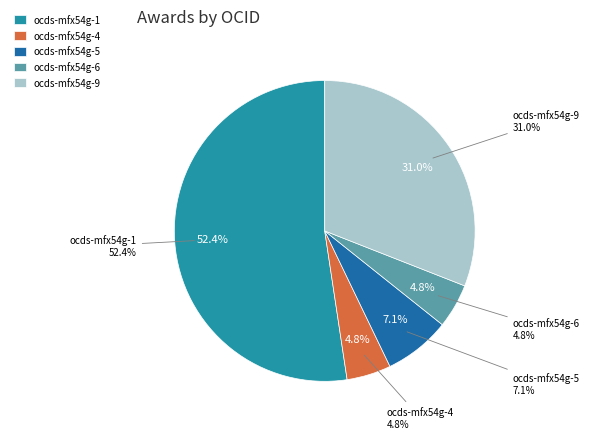

True or false: ocds-mfx54g-4 accounts for 1% of the total.

False